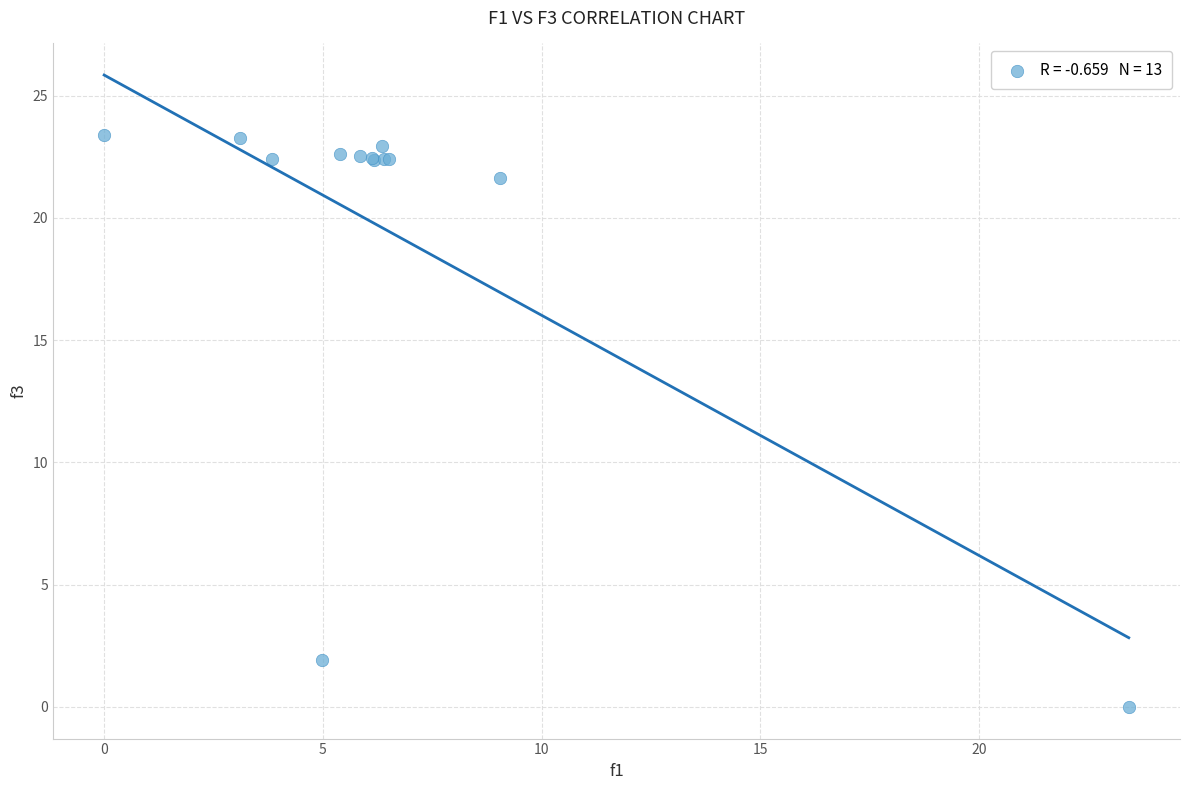

What Y value in the scatter plot is closest to 11?

1.9